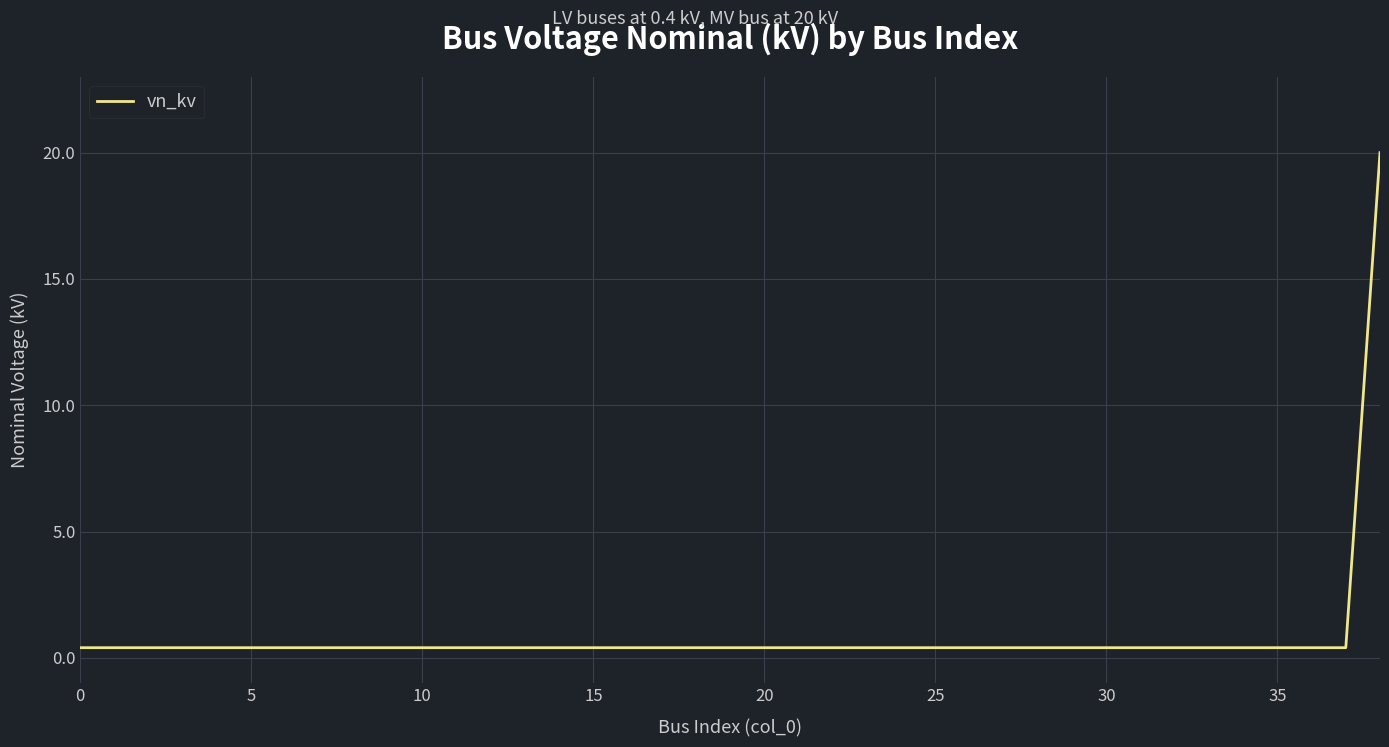

What is the greatest value displayed?

20.0